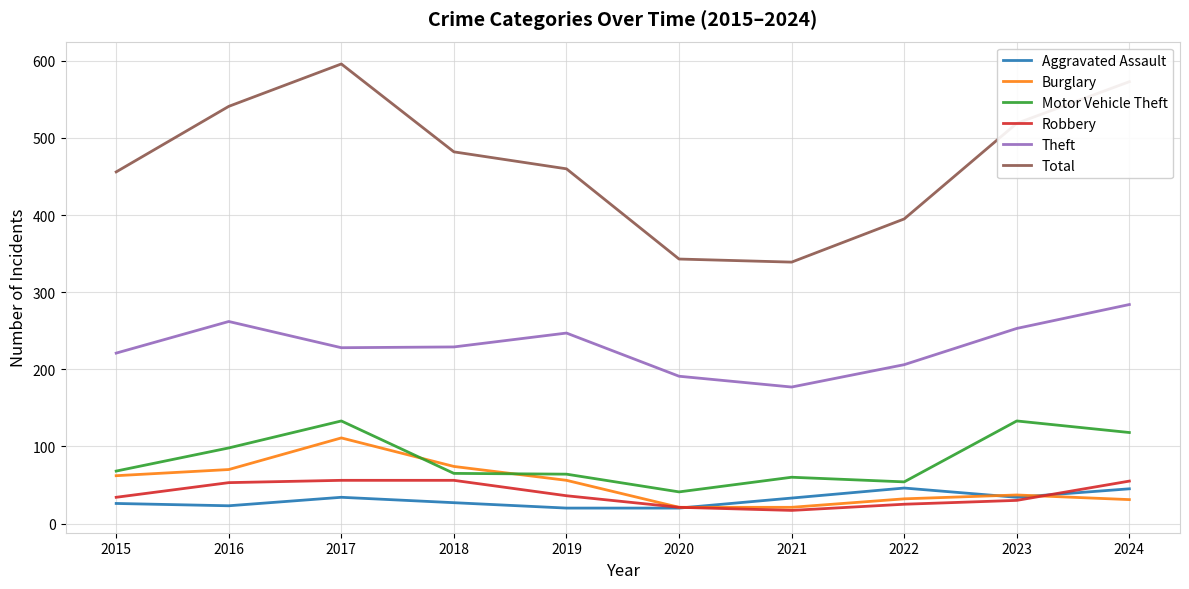

What is the difference between the highest and lowest values at 2016?

518